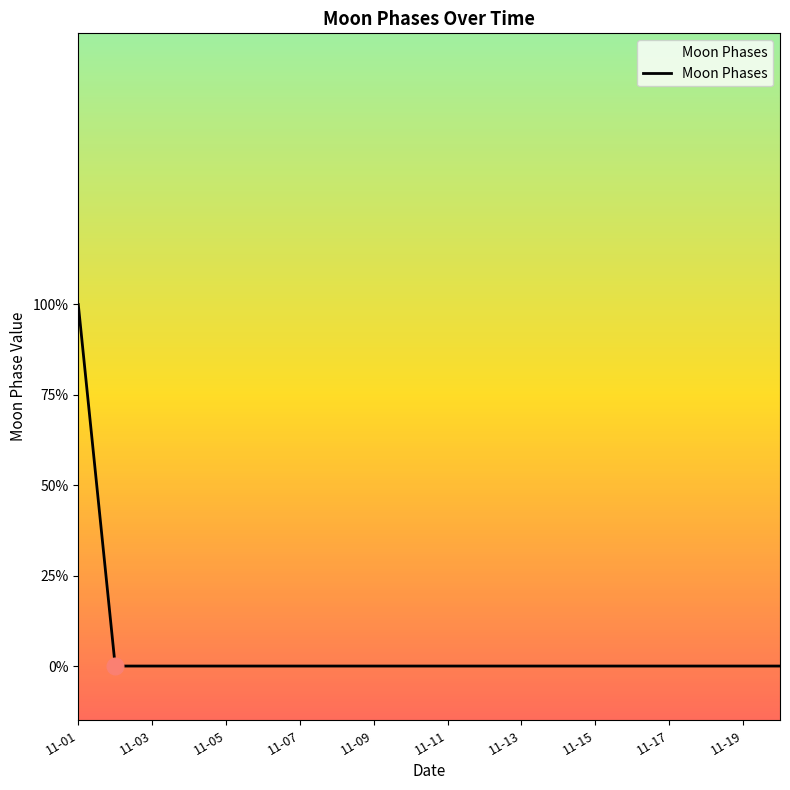

Where is the data nearest to the value 1?

11-01